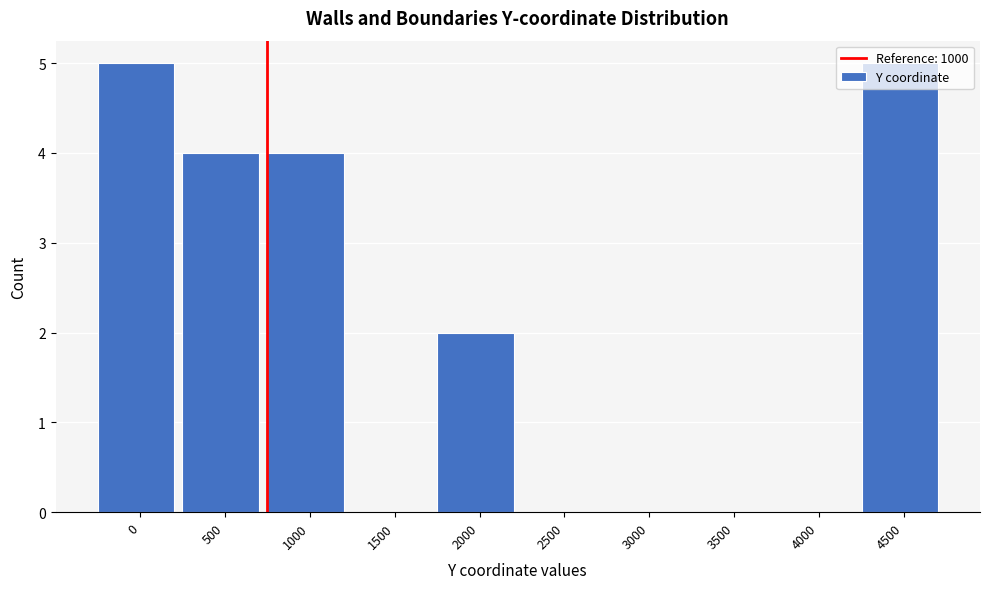

What is the maximum value shown in the chart?

5